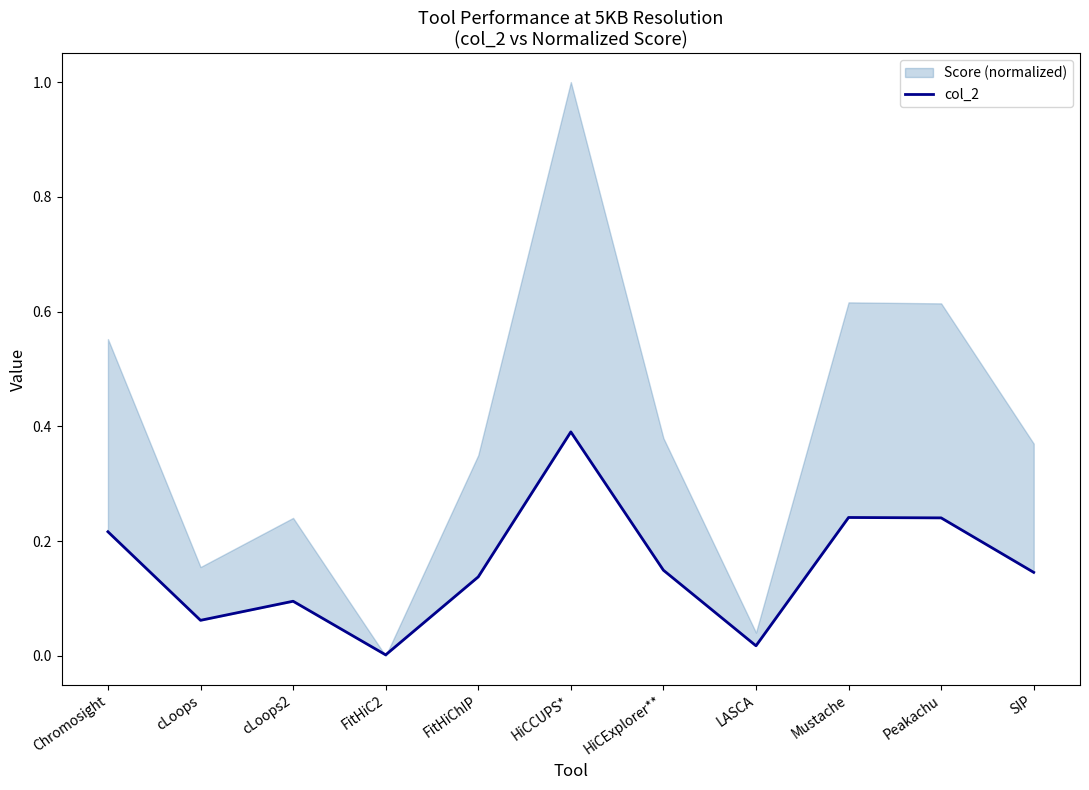

Rank the categories by value from highest to lowest.

HiCCUPS*, Mustache, Peakachu, Chromosight, HiCExplorer**, SIP, FitHiChIP, cLoops2, cLoops, LASCA, FitHiC2